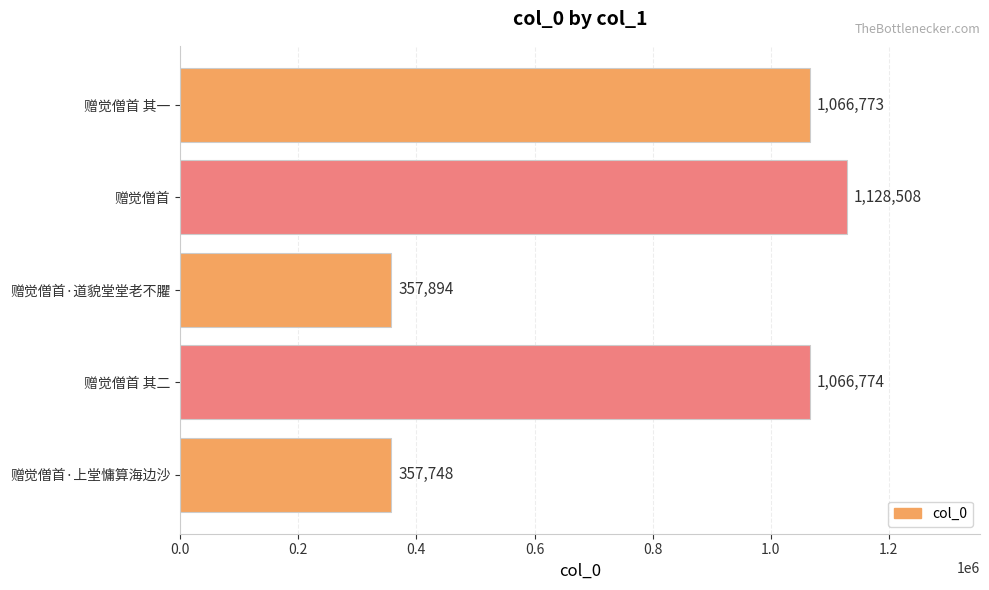

Is it true that the value at 赠觉僧首 is 469788?

False